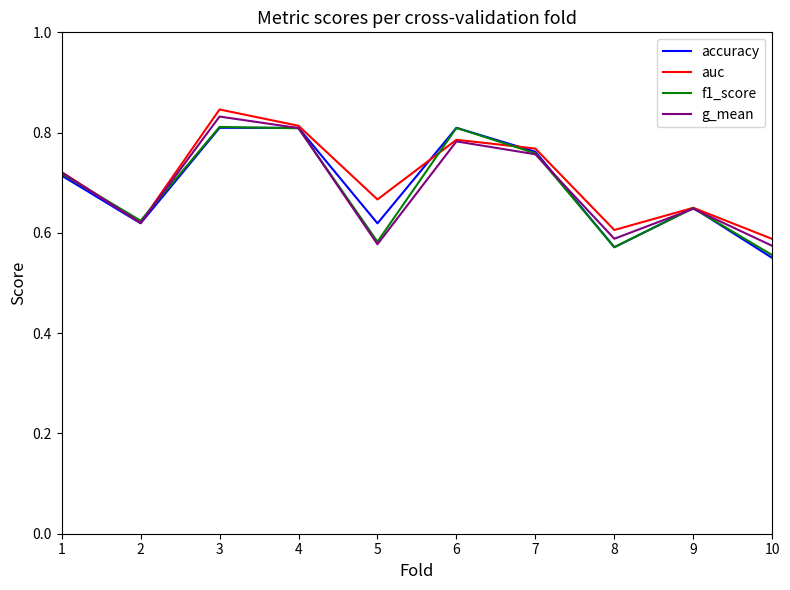

What is the total value across all series at 4?

3.2